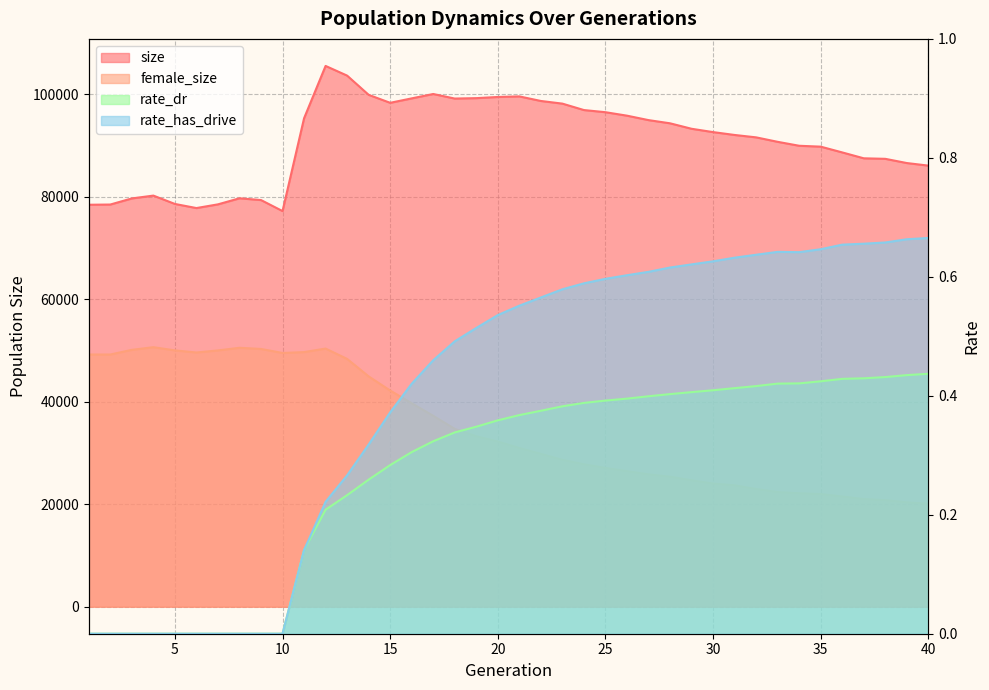

Does the chart display data point markers on the line(s)?

No